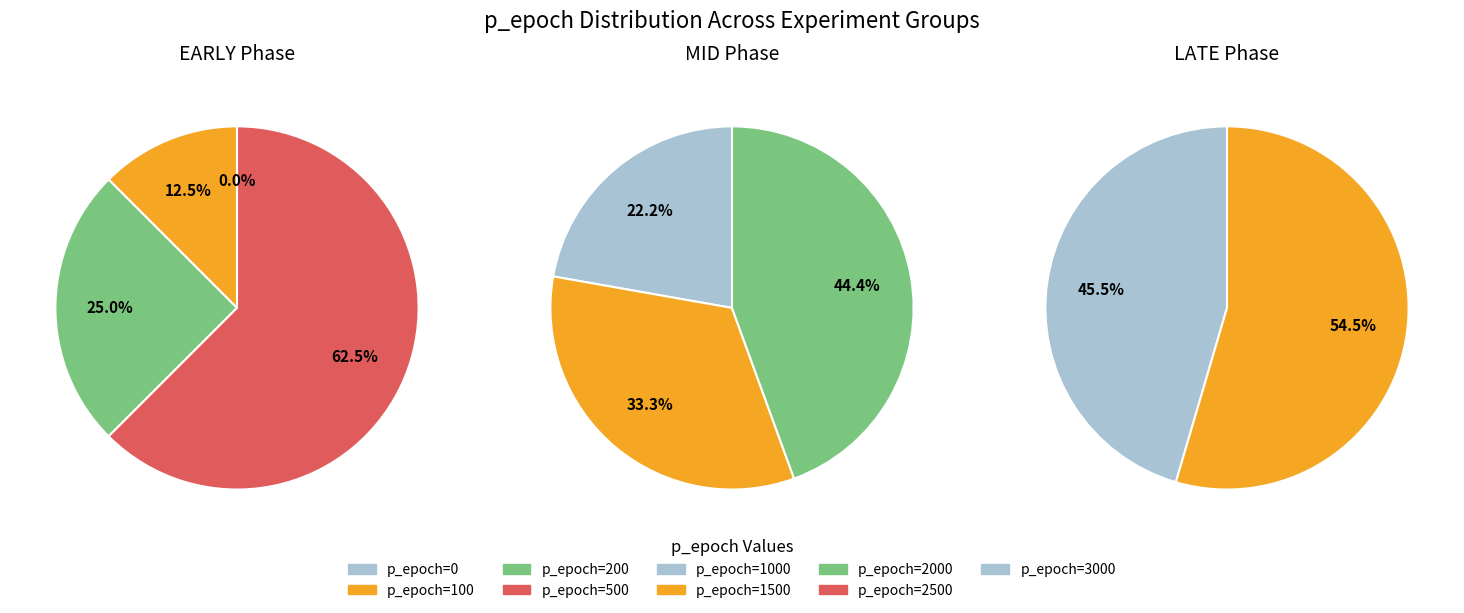

Combined, do p_epoch=2500 and p_epoch=2000 account for over 50%?

No